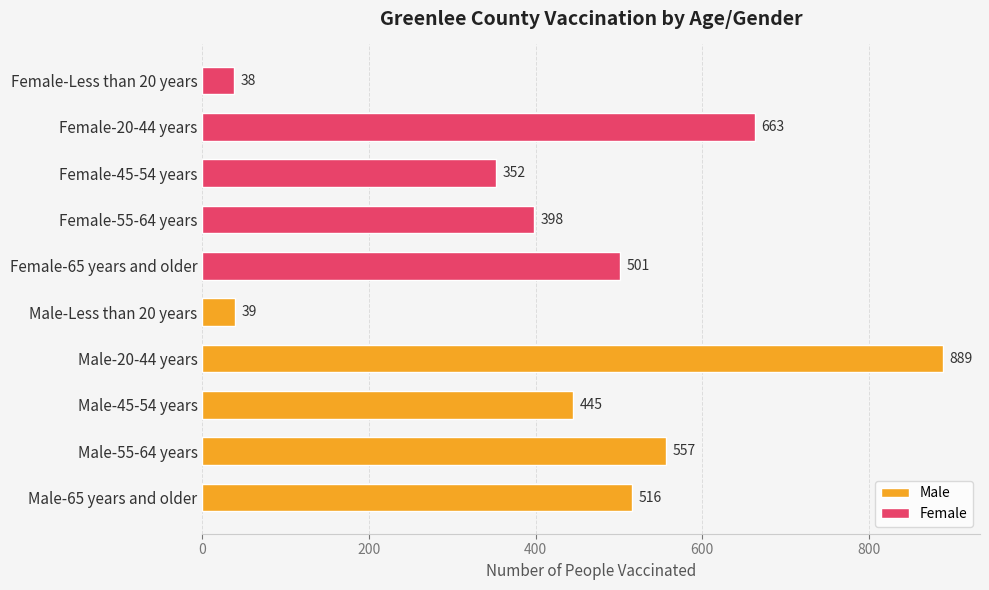

What is the sum of the Male values at Male-Less than 20 years and Male-20-44 years?

928